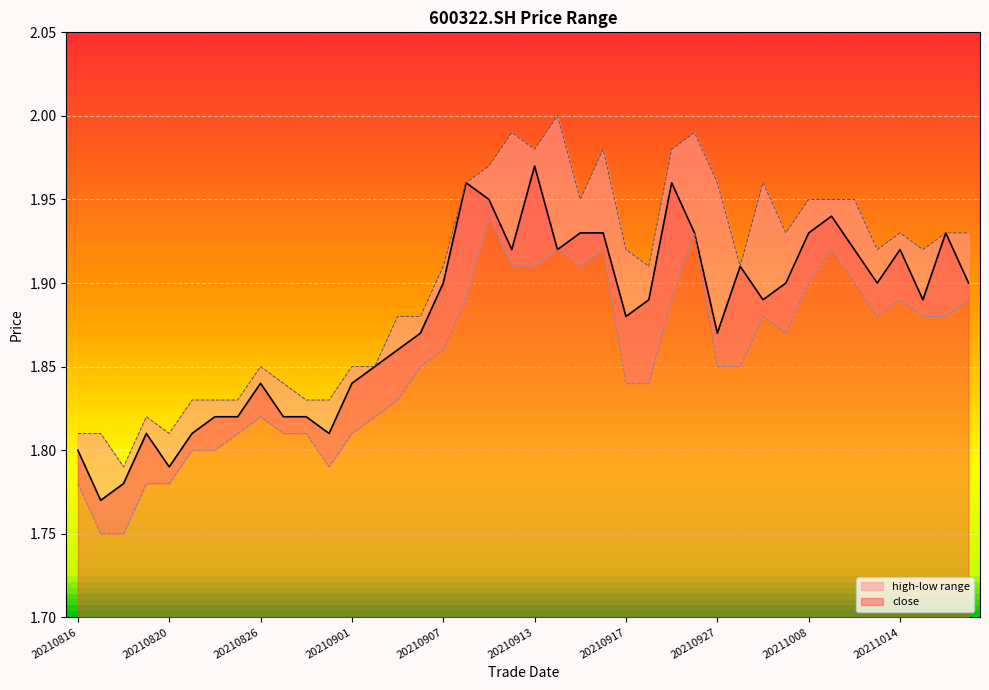

Which series has the largest total across all categories?

high